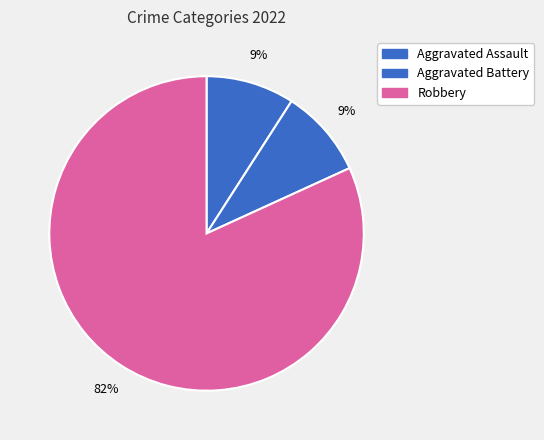

Which category has the smallest portion of the pie?

Aggravated Assault